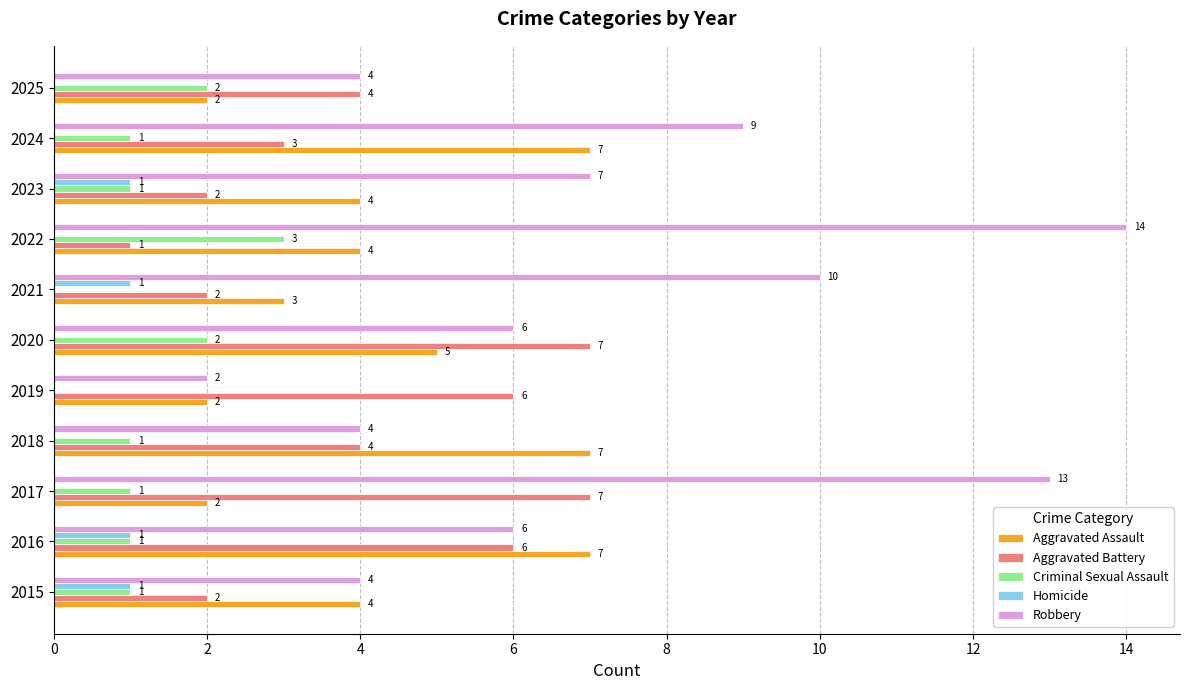

What is the total value across all series at 2024?

20